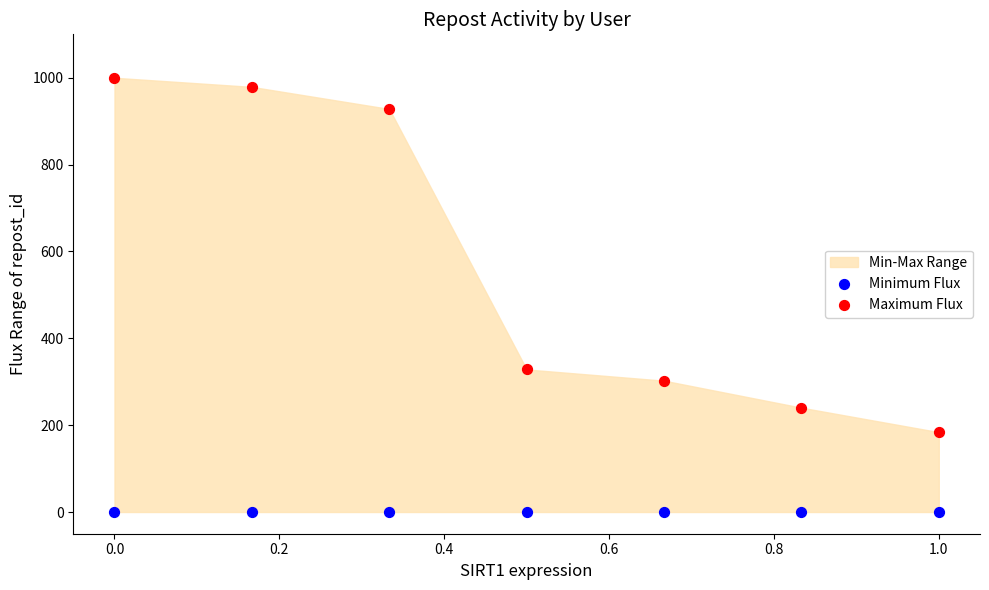

In the Maximum Flux series, what Y value is closest to 591?

328.3